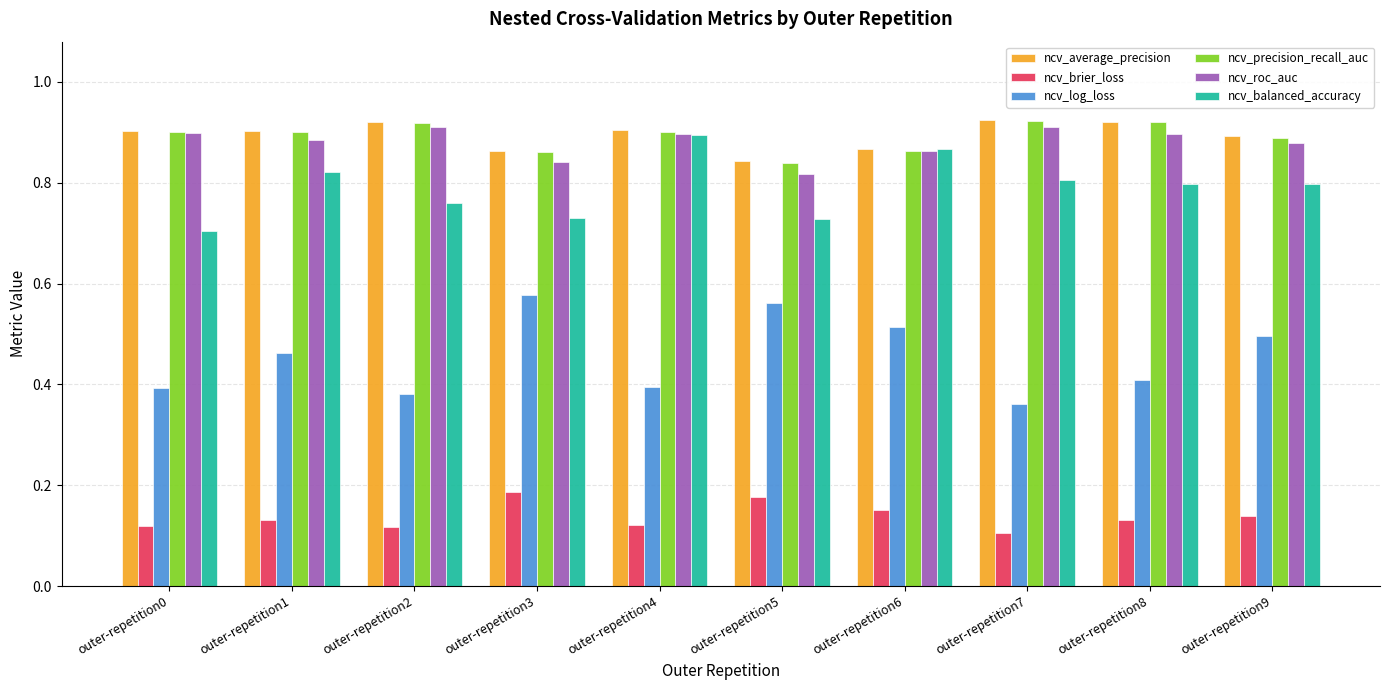

What is the sum of the ncv_brier_loss values at outer-repetition4 and outer-repetition8?

0.3